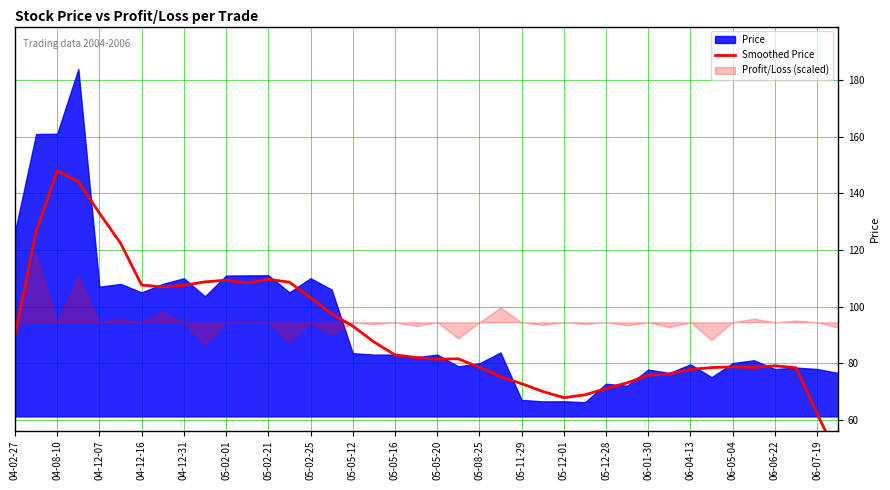

Between 04-08-10 and 05-11-29, which is larger?

04-08-10